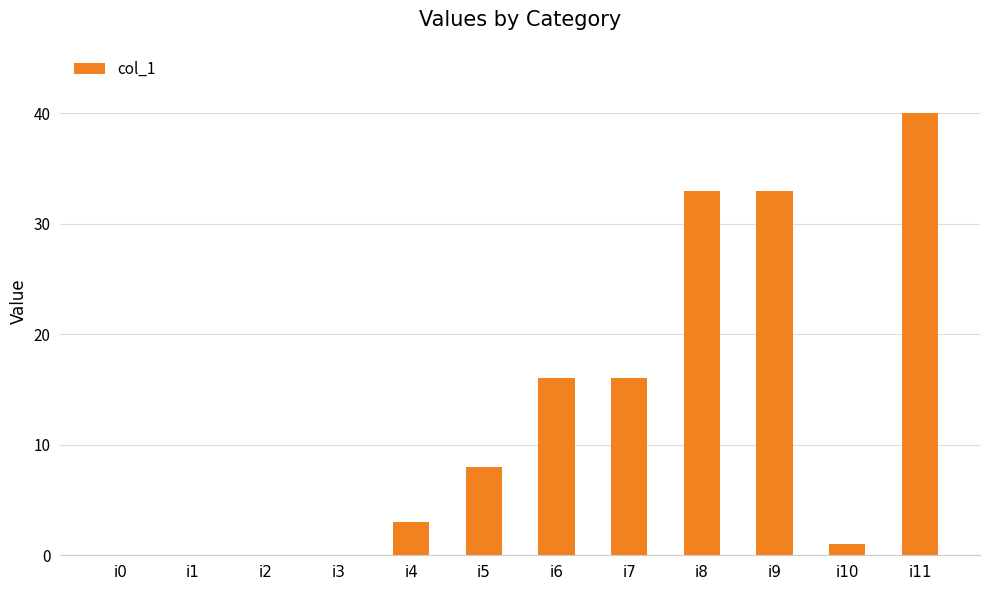

Reading right to left, extract all data points from this chart.

i11=40	i10=1	i9=33	i8=33	i7=16	i6=16	i5=8	i4=3	i3=0	i2=0	i1=0	i0=0